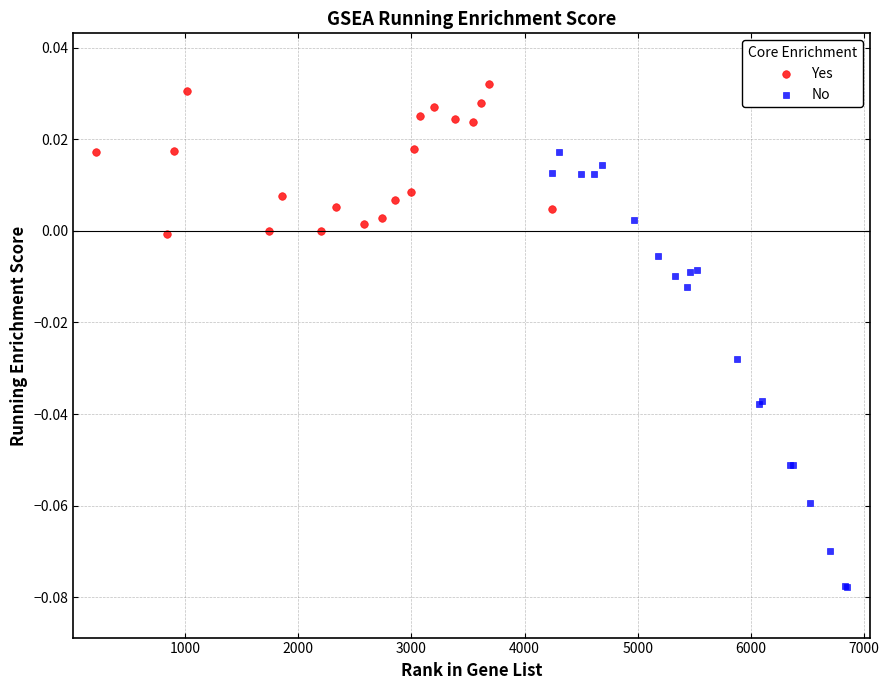

Which series contains the lowest Y value?

No